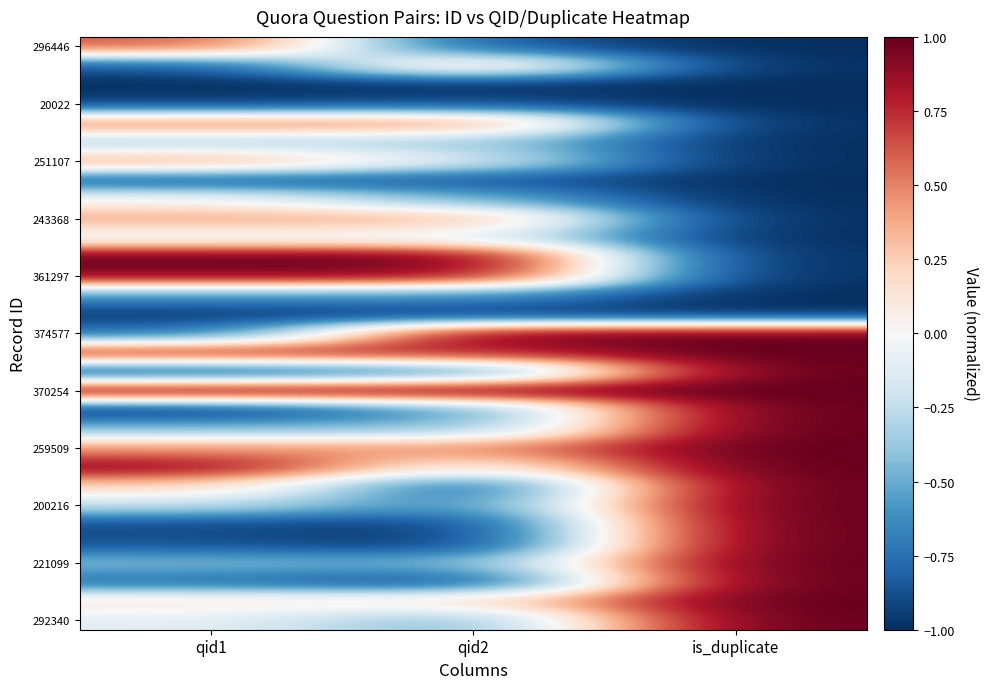

Between qid2 and qid1, which is larger?

qid1